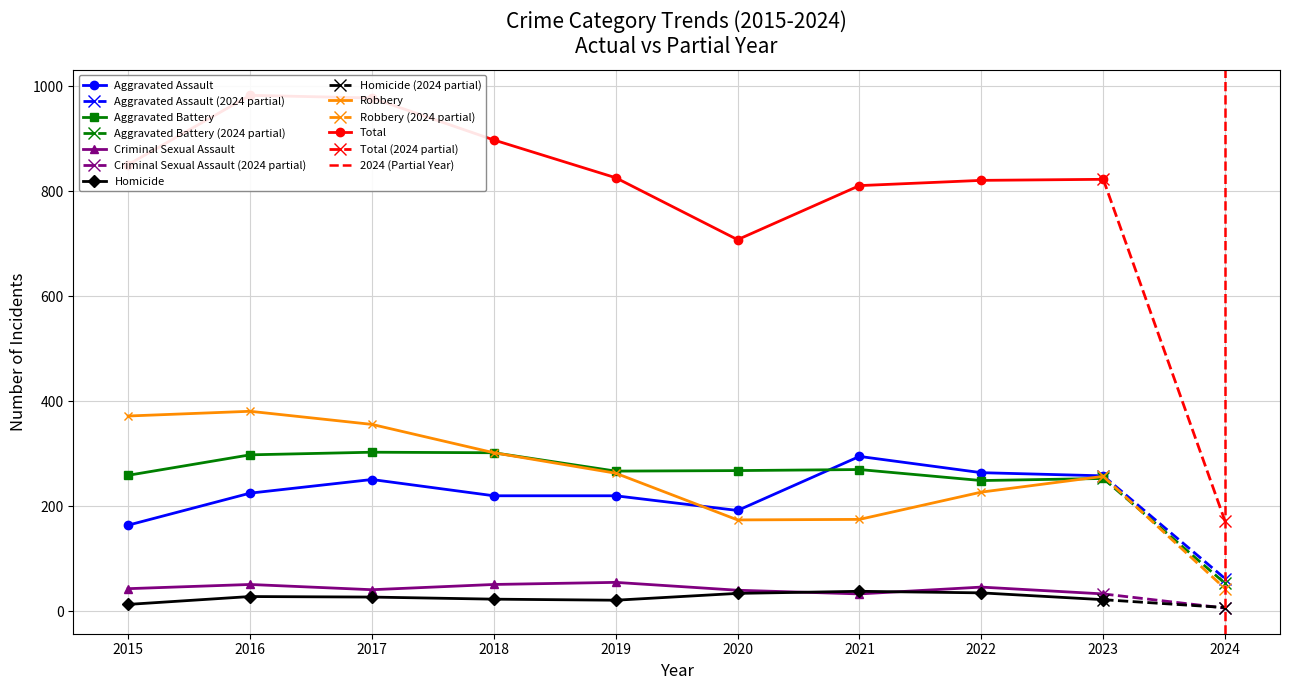

At which label does Homicide reach its minimum?

2024